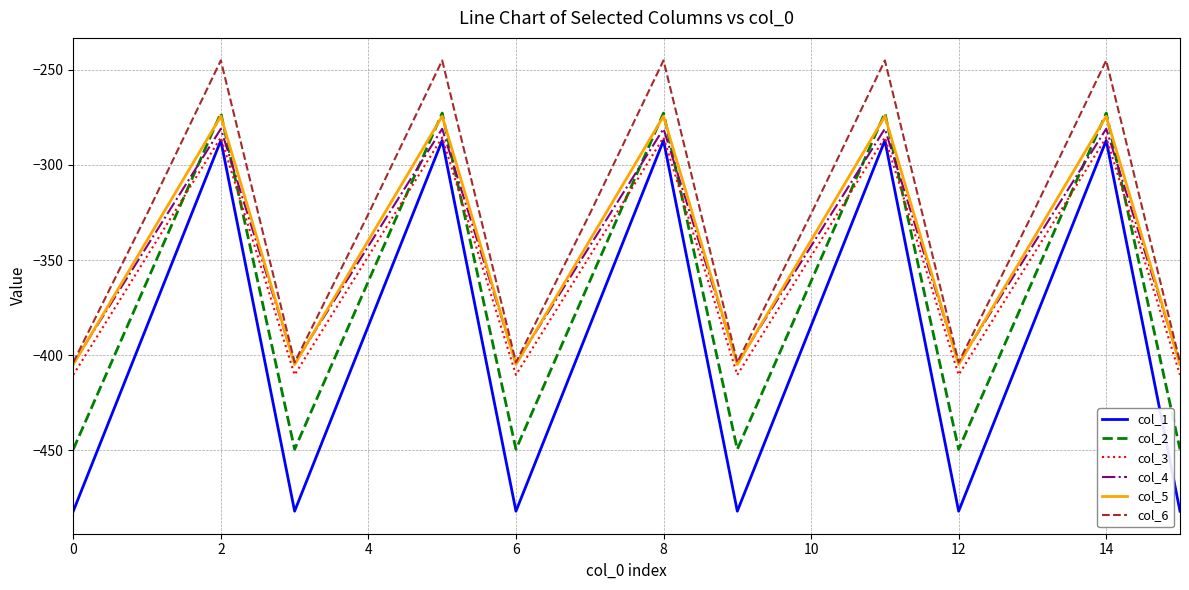

Which series has the largest range (max minus min)?

col_1